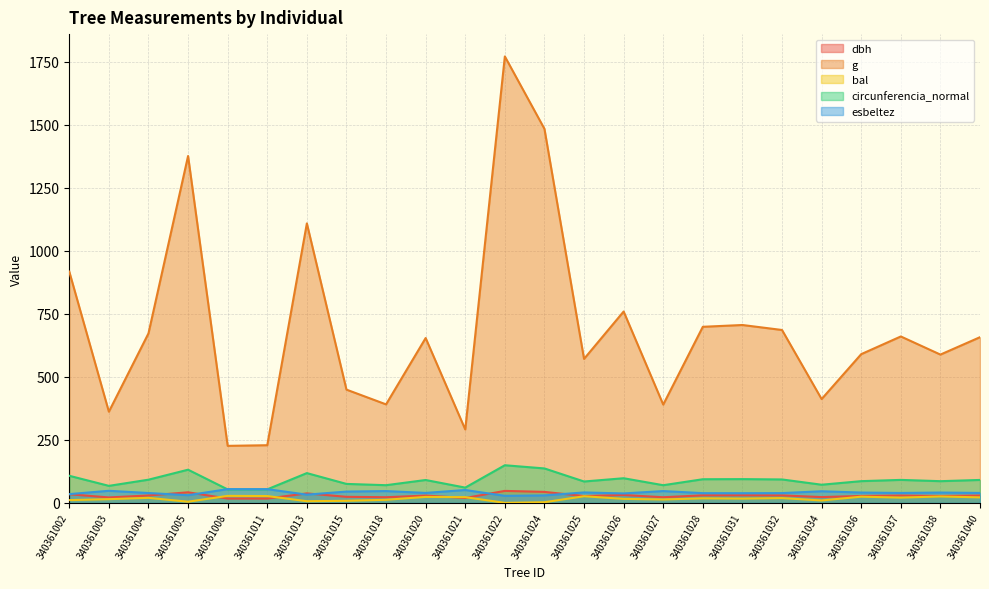

Count the number of categories in the chart.

24